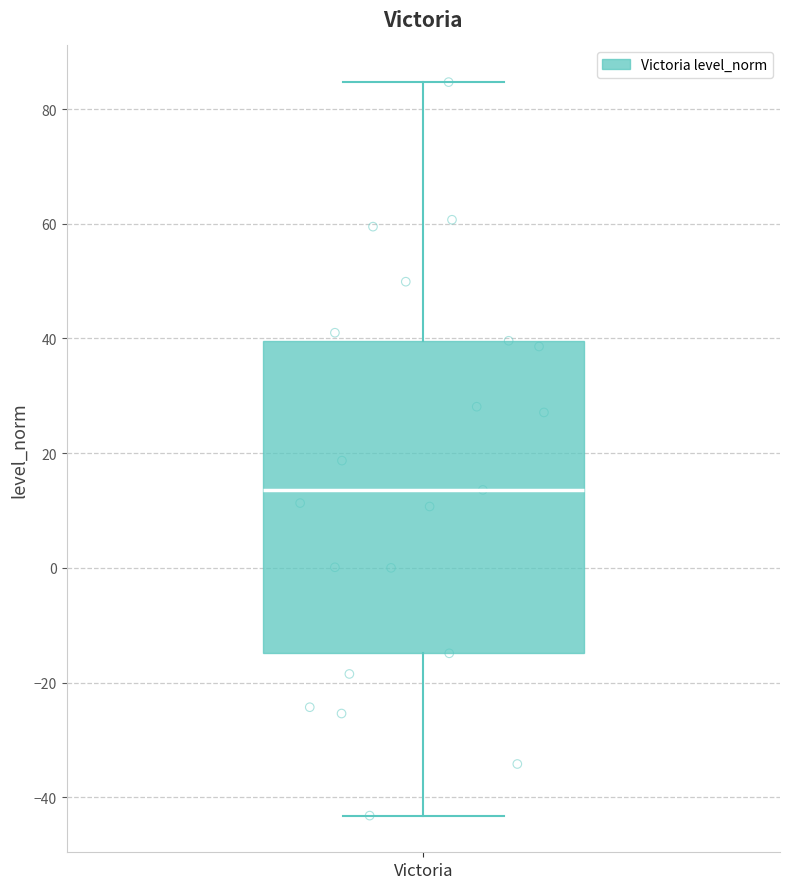

Where does the median line of the box for Victoria sit on the y-axis? The values are not printed on the chart, so give them approximately, as read against the axis.

14